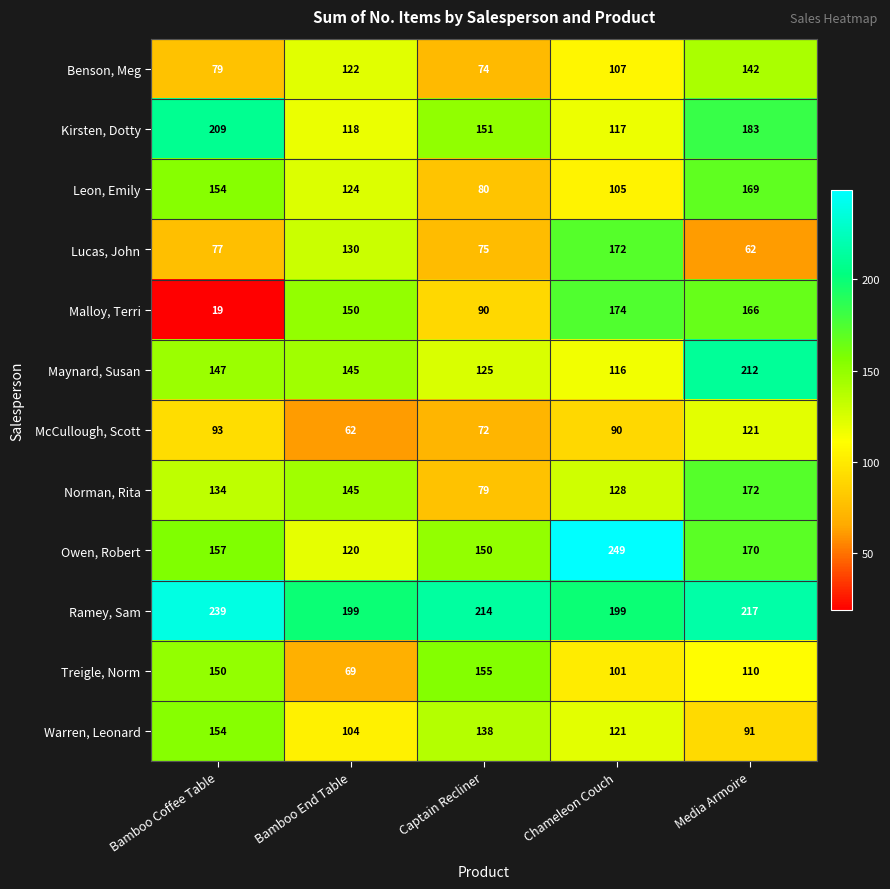

Rank the series at Media Armoire from highest to lowest value.

Ramey, Sam, Maynard, Susan, Kirsten, Dotty, Norman, Rita, Owen, Robert, Leon, Emily, Malloy, Terri, Benson, Meg, McCullough, Scott, Treigle, Norm, Warren, Leonard, Lucas, John